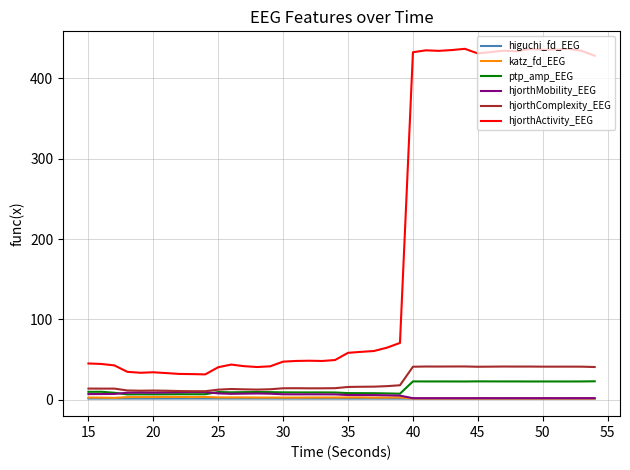

What is the average value of the hjorthMobility_EEG series?

5.5